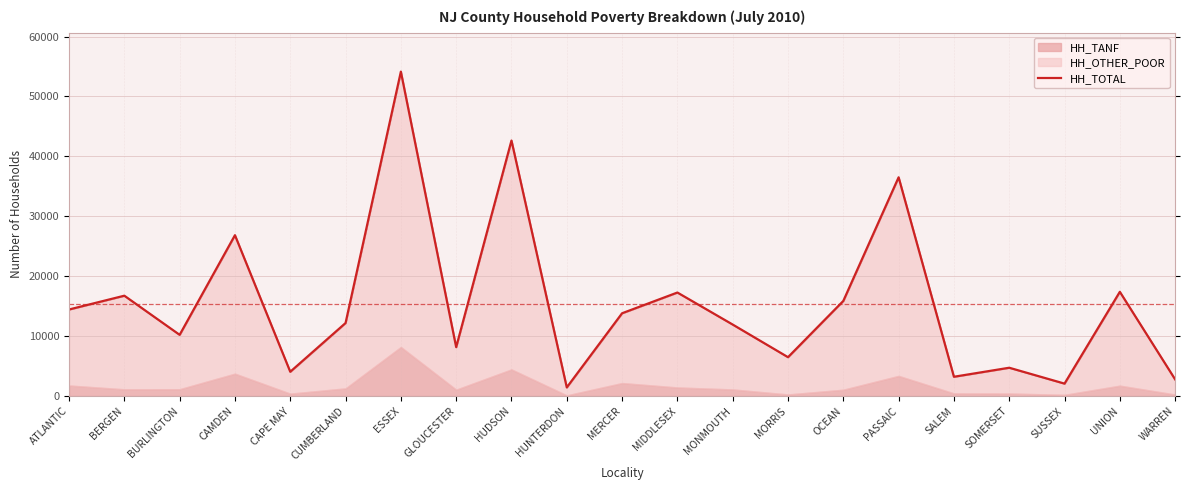

Rank the categories by value from highest to lowest.

ESSEX, HUDSON, PASSAIC, CAMDEN, UNION, MIDDLESEX, BERGEN, OCEAN, ATLANTIC, MERCER, CUMBERLAND, MONMOUTH, BURLINGTON, GLOUCESTER, MORRIS, SOMERSET, CAPE MAY, SALEM, WARREN, SUSSEX, HUNTERDON